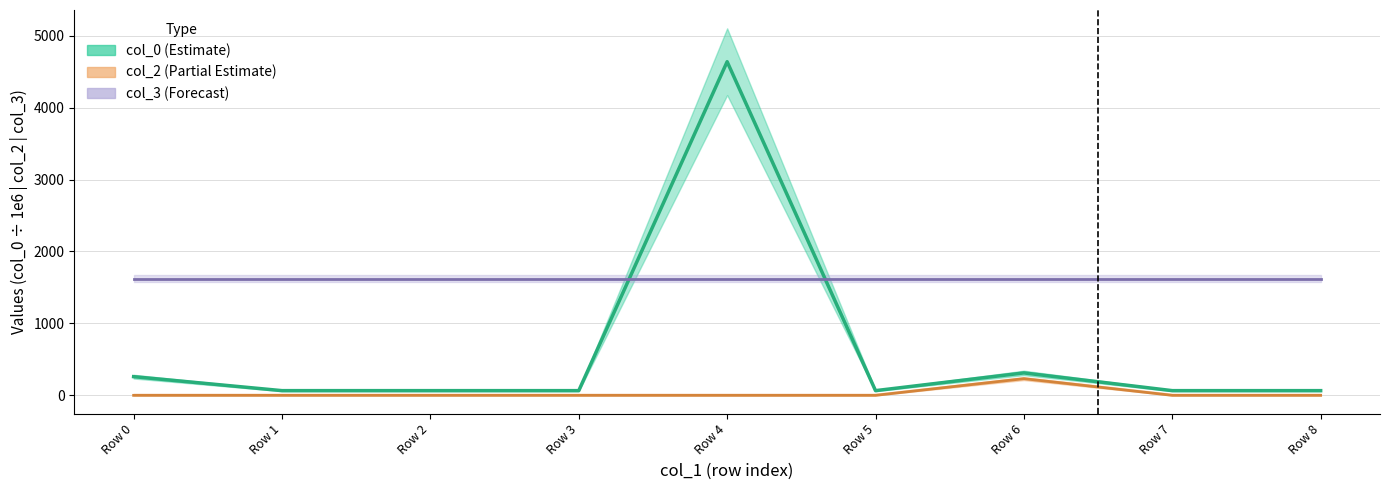

Which series has the largest range (max minus min)?

col_0